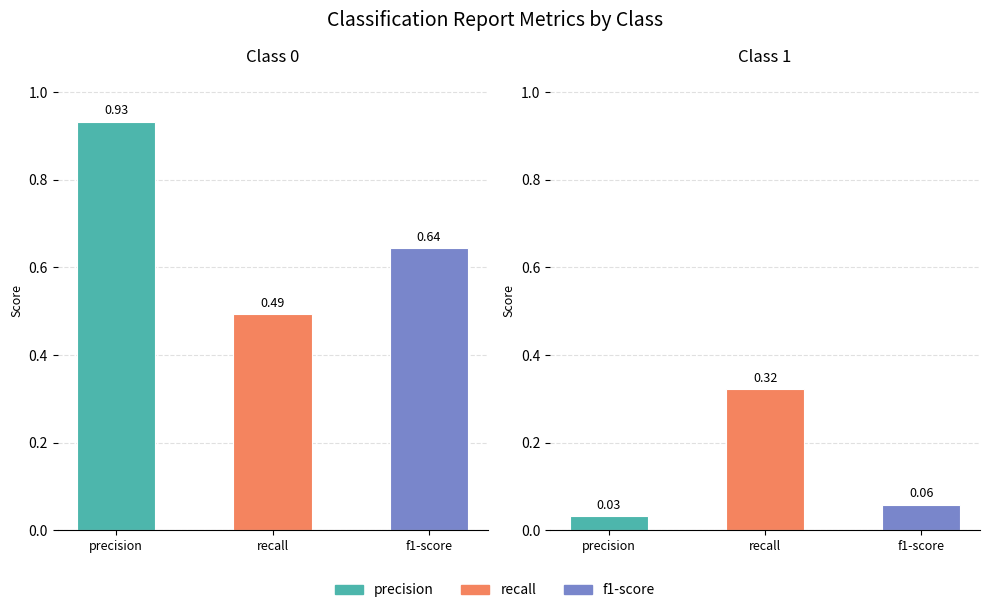

What is the value of the recall bar at the 2nd from the left?

0.3